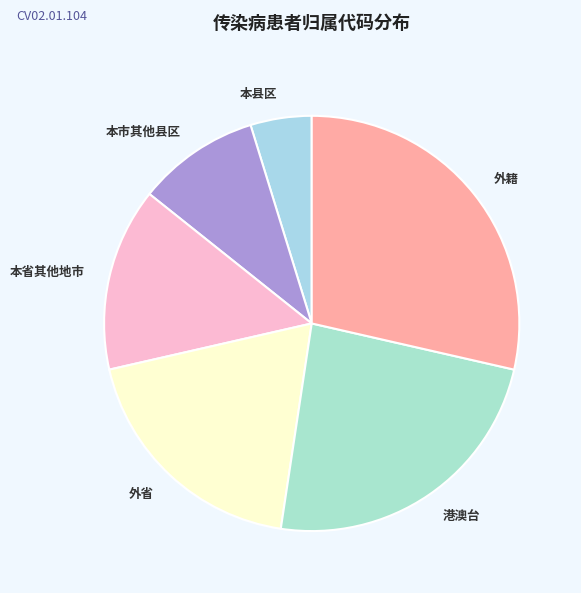

How many slices are in this pie chart?

6